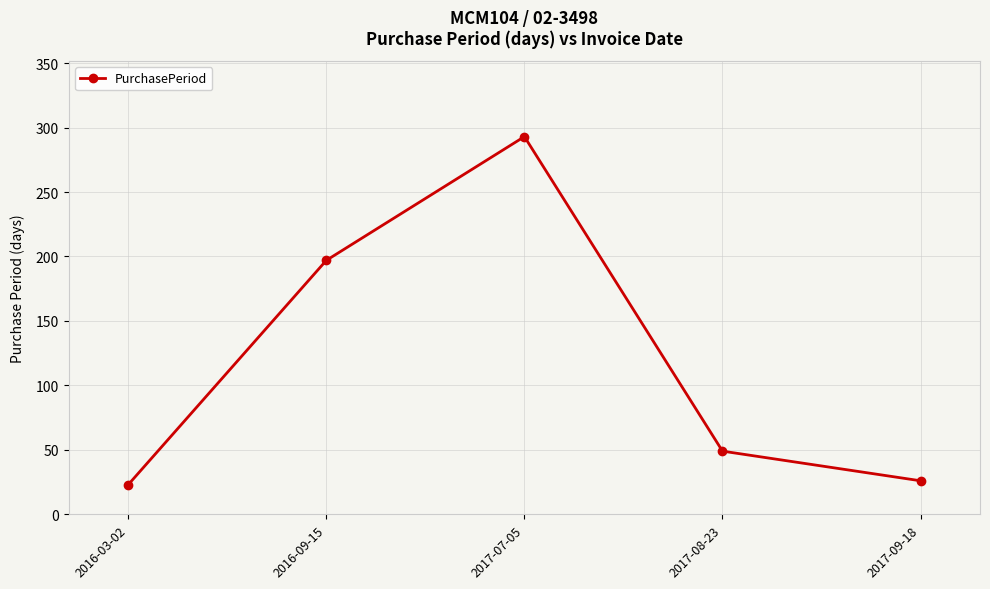

Reading left to right, extract all data points from this chart.

23	197	293	49	26